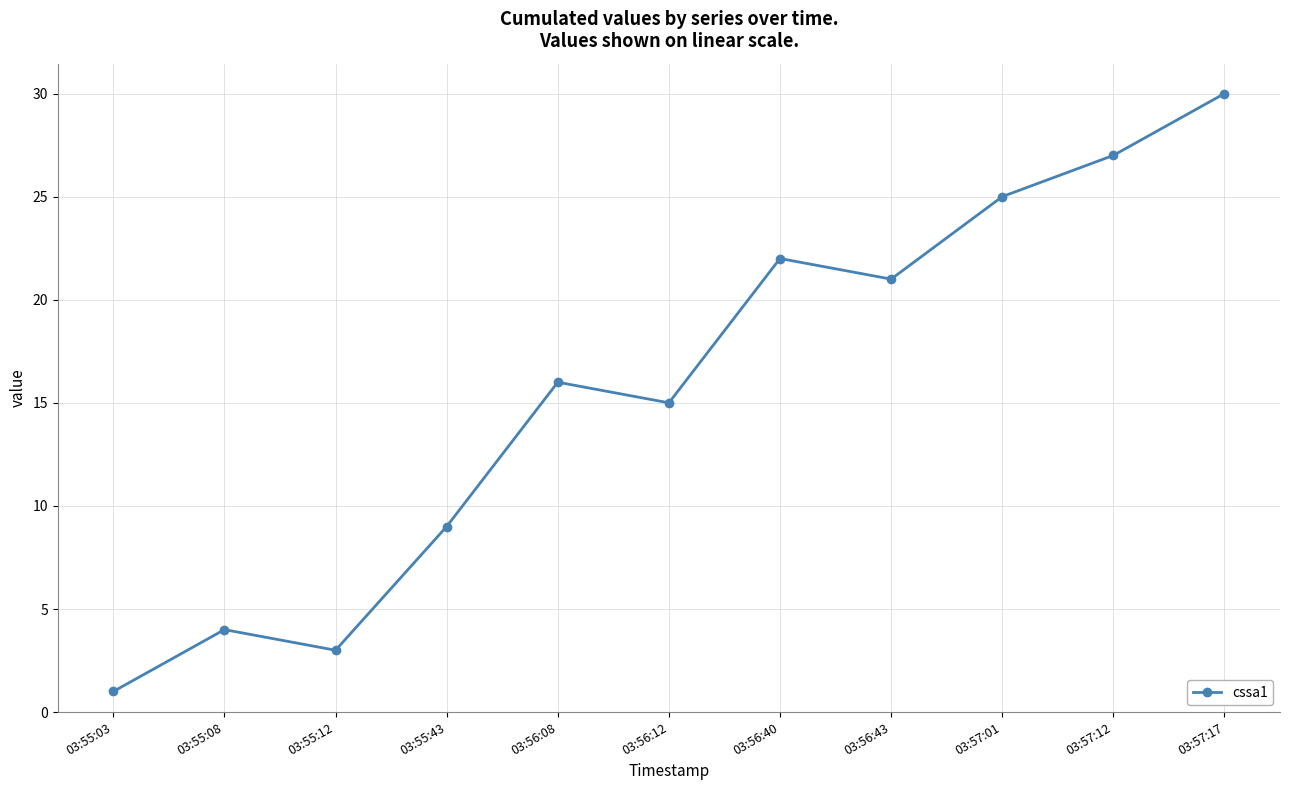

What position from the right is 03:57:12?

2